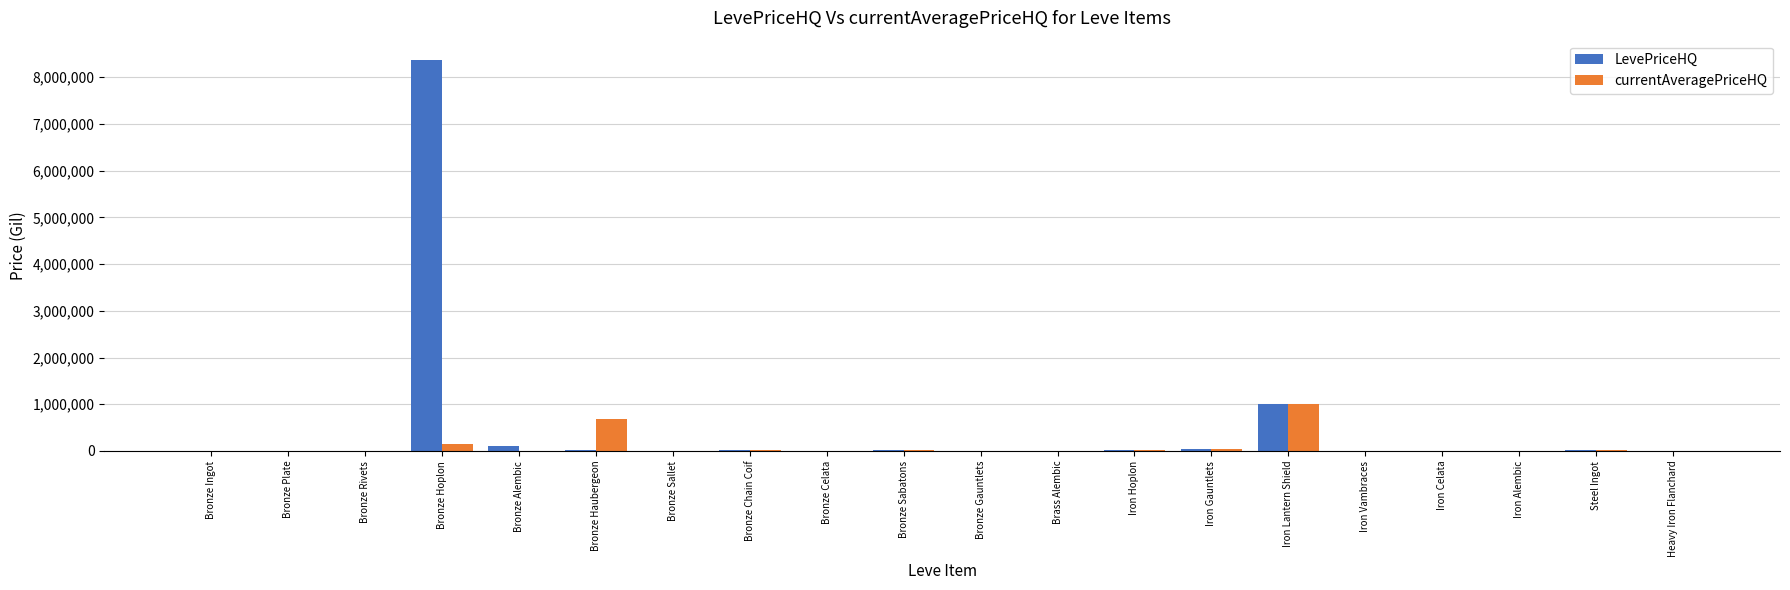

At which category is the sum across all series the highest?

Bronze Hoplon